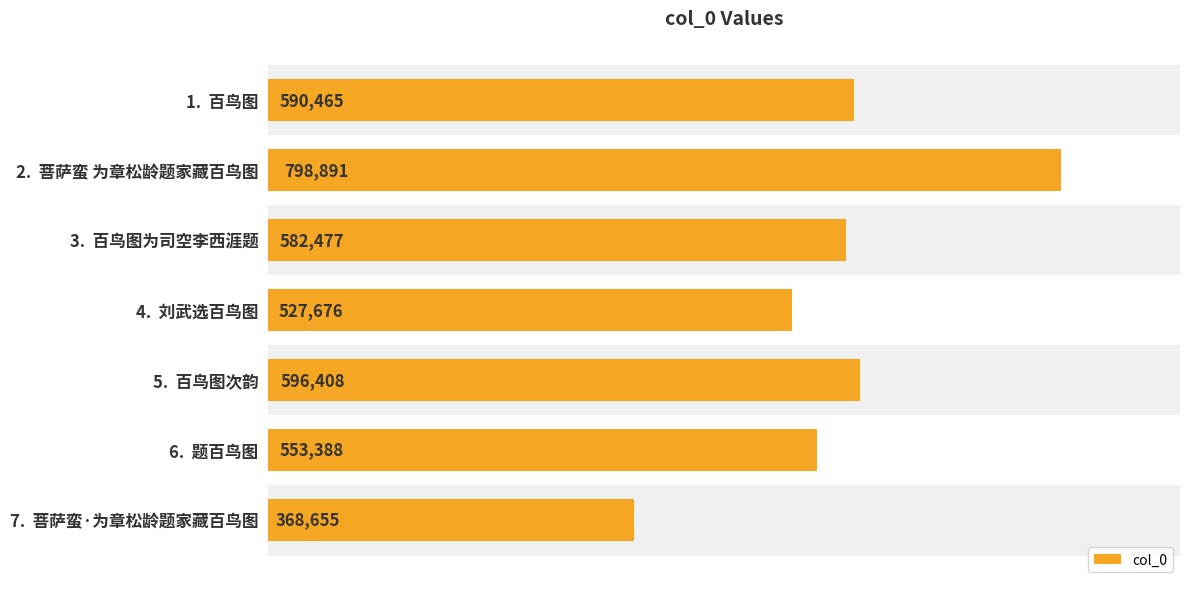

What is the approximate value at 2.  菩萨蛮 为章松龄题家藏百鸟图?

798891